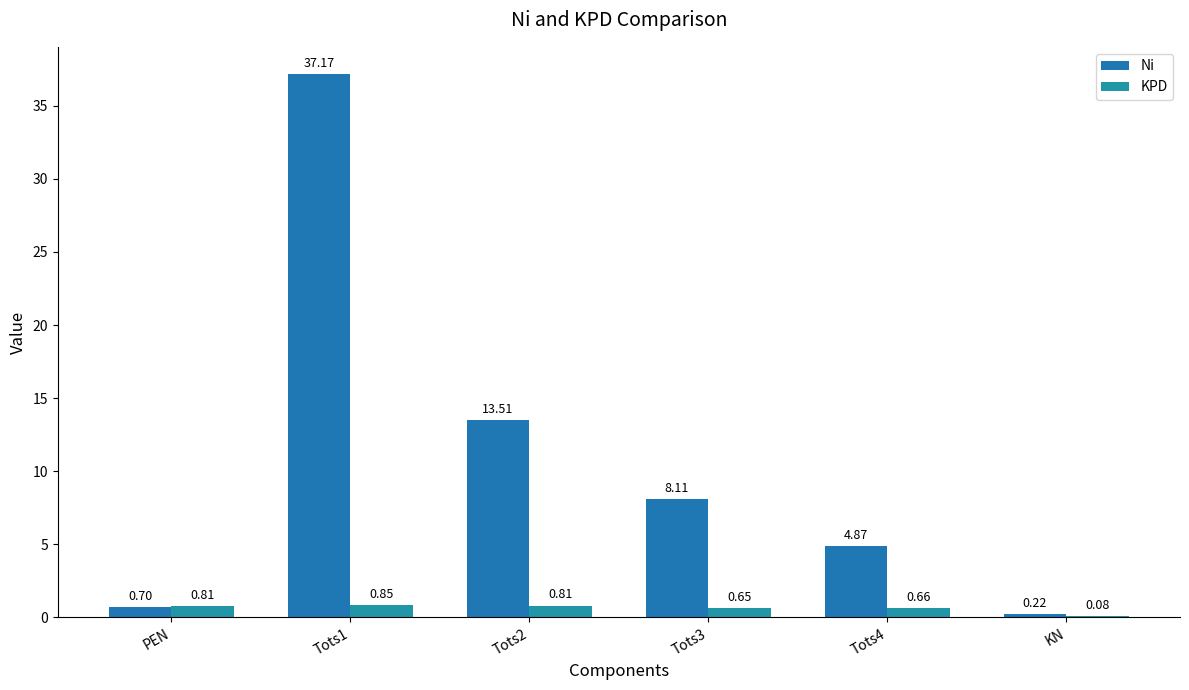

What is the difference between the second highest and minimum values in the KPD series?

0.7